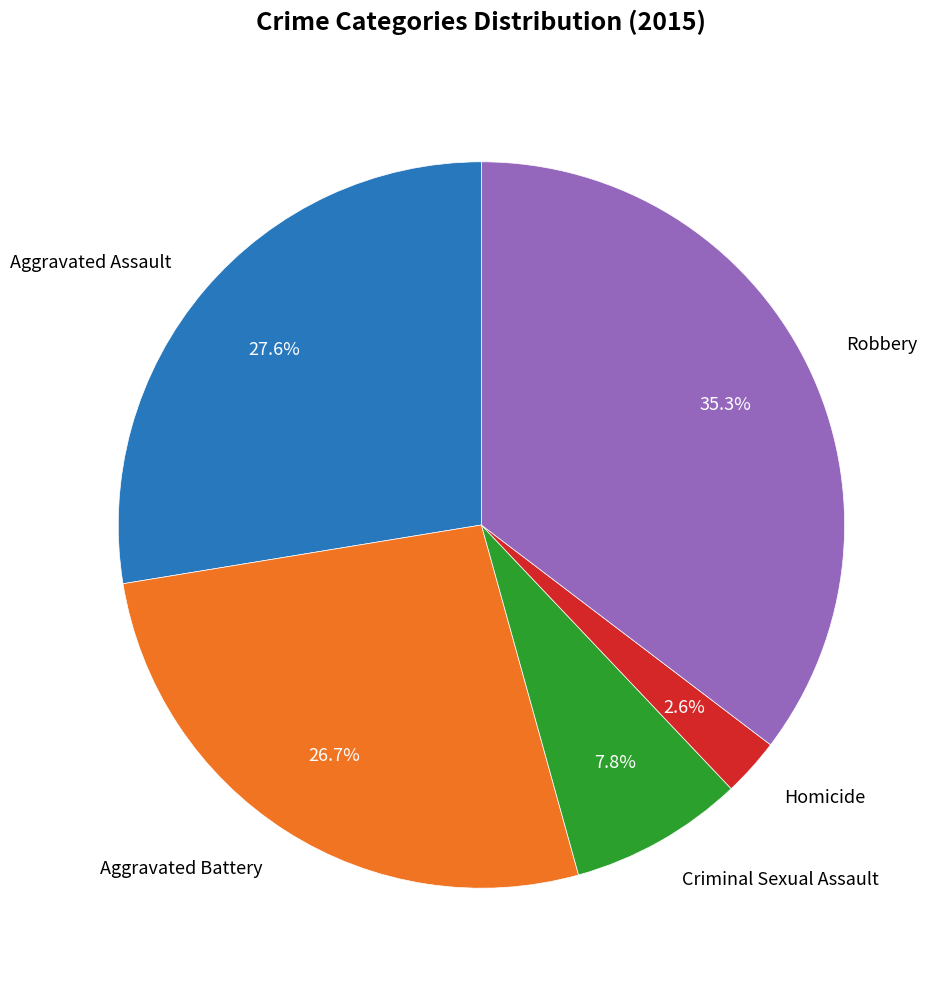

Which category has the smallest portion of the pie?

Homicide